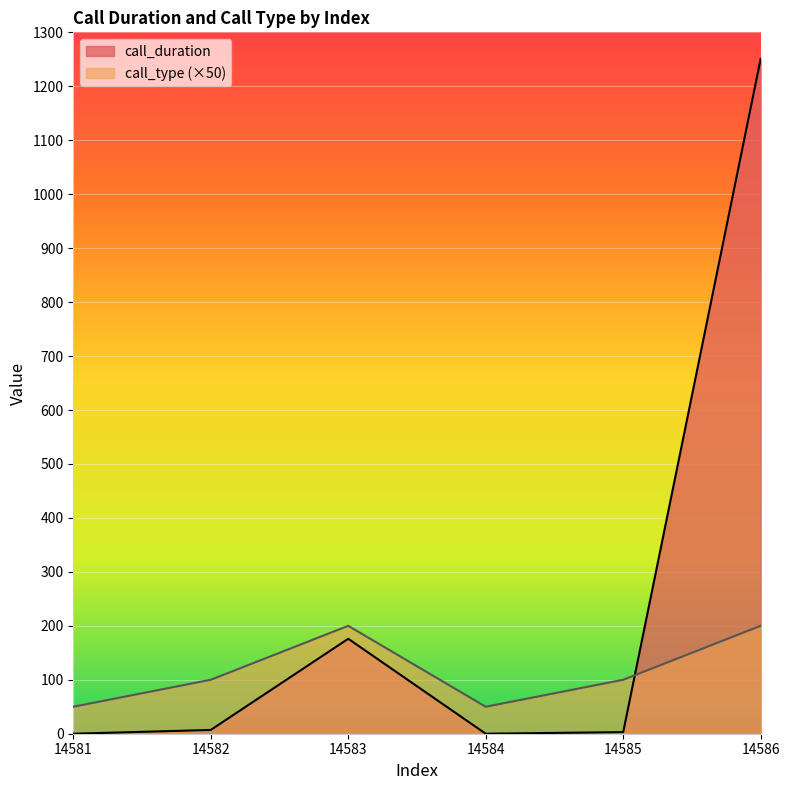

Count the call_type values in the range 50 to 200.

6